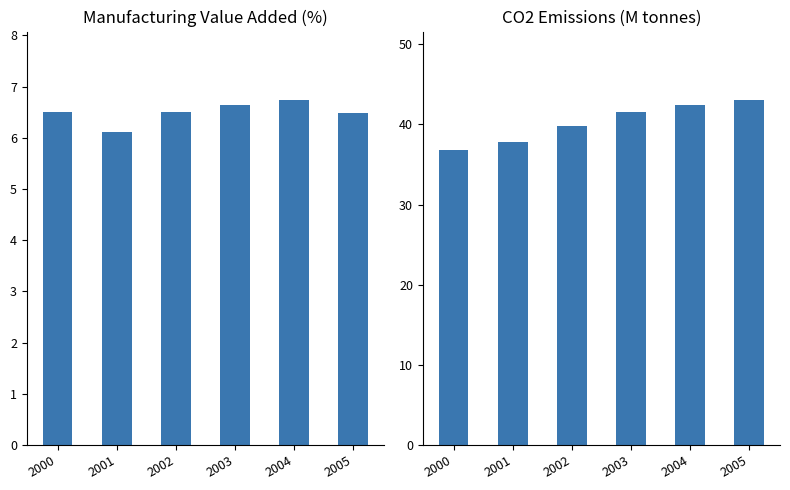

The value of Manufacturing value added (%) at 2003 is 6.7. True or false?

True